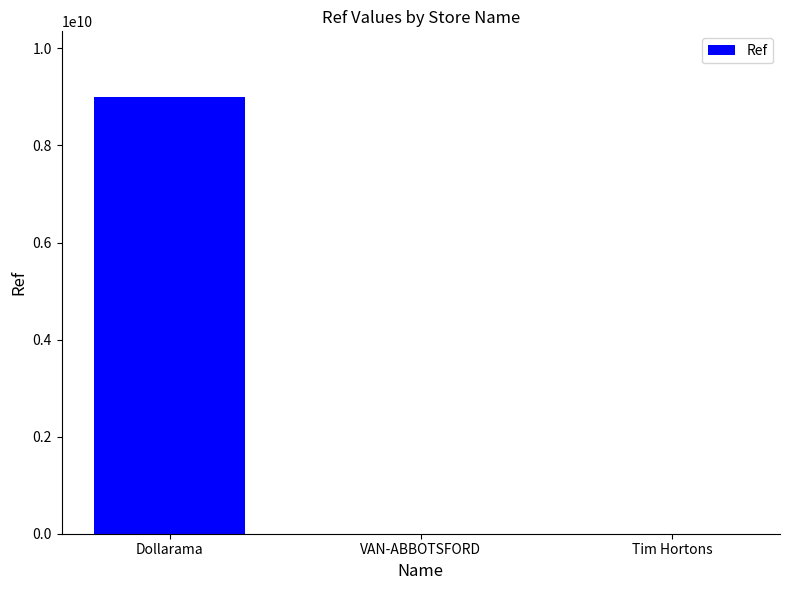

Is it true that the value at Dollarama is 12566309374?

False